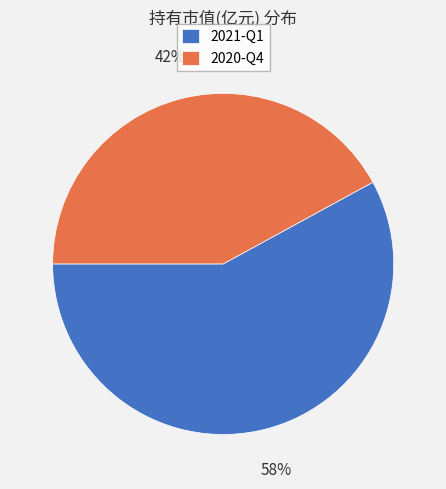

Do 2021-Q1 and 2020-Q4 together represent more than half of the pie?

Yes